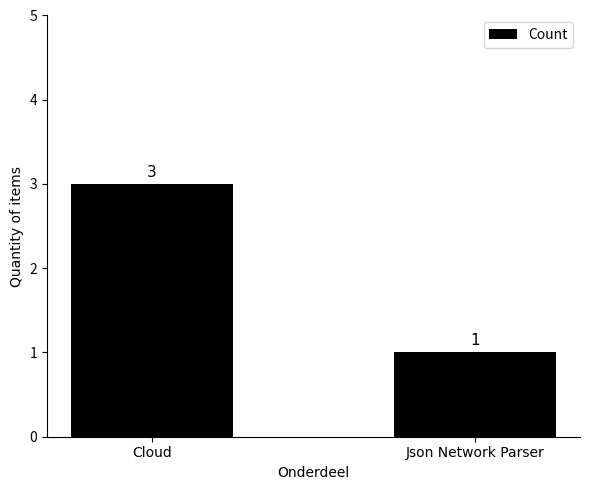

What is the greatest value displayed?

3